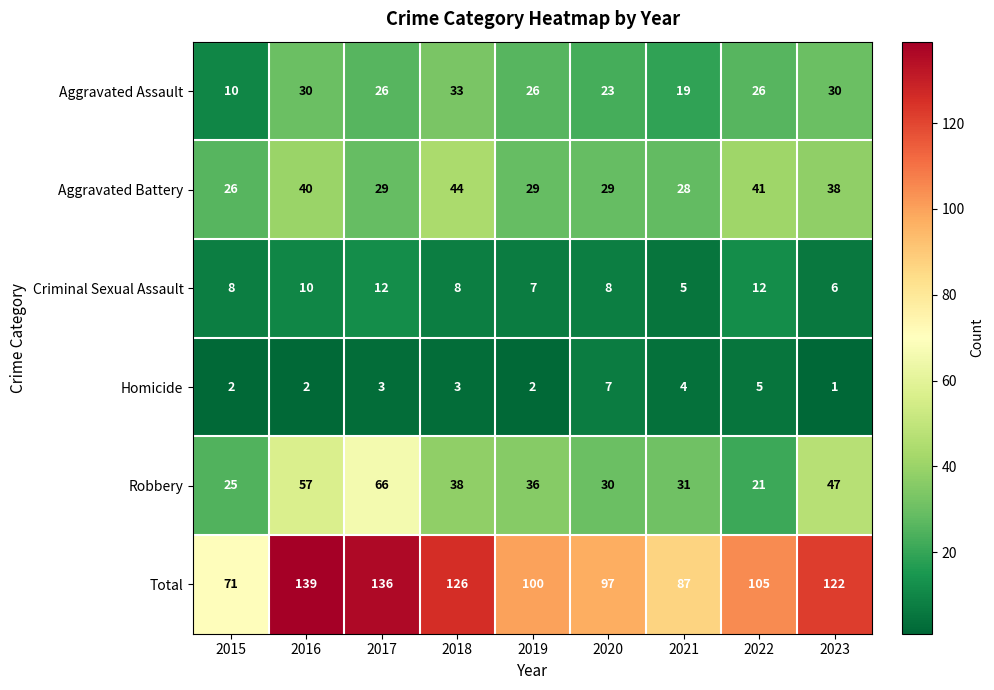

Is it true that Aggravated Battery equals 54 at 2023?

False